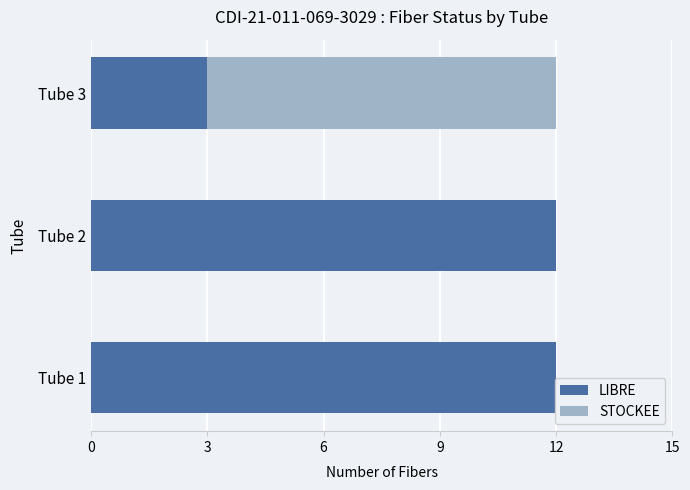

What is the total value across all series at Tube 2?

12